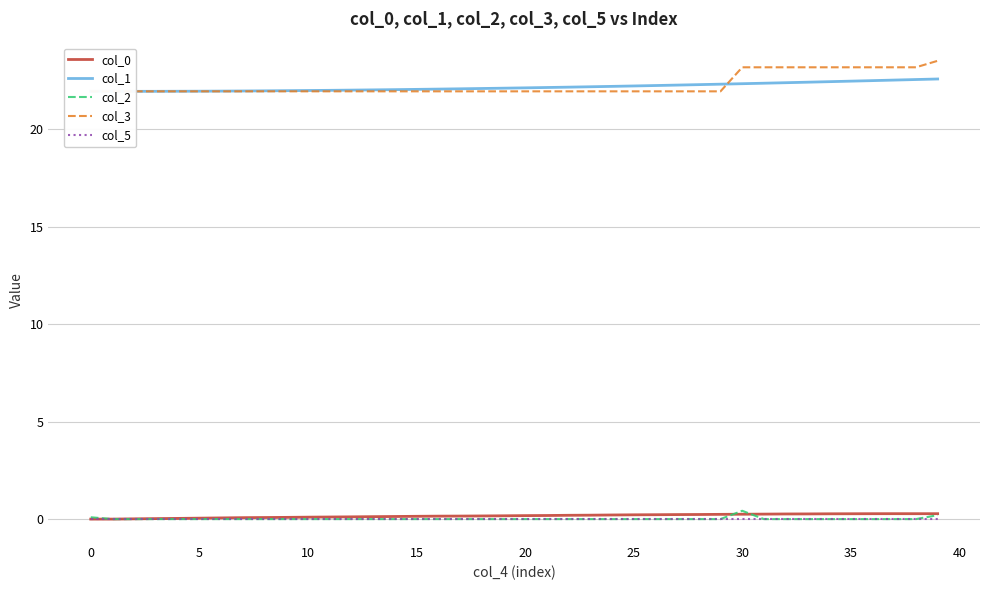

True or false: col_3 and col_2 cross at least once.

False